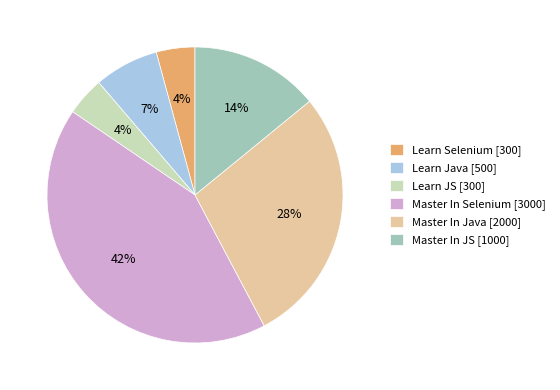

Which category has the biggest portion of the pie?

Master In Selenium